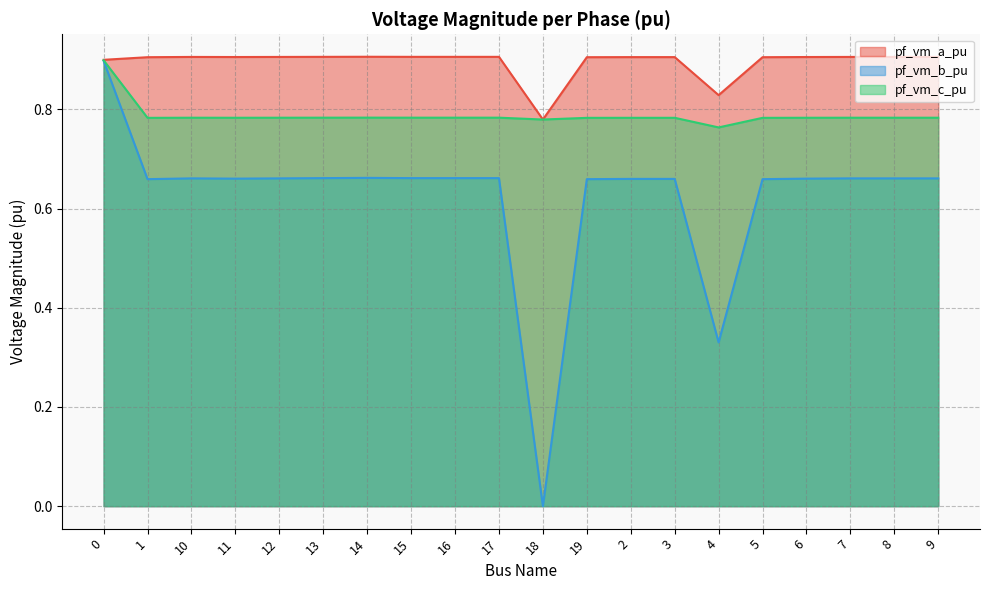

How many categories are shown in the chart?

20